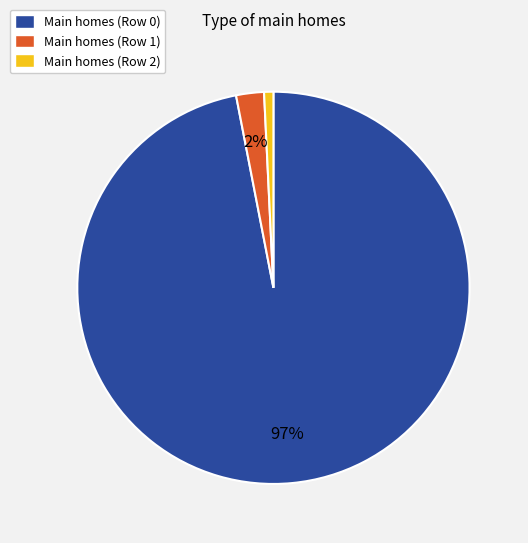

Rank the categories by value from lowest to highest.

Main homes (Row 2), Main homes (Row 1), Main homes (Row 0)